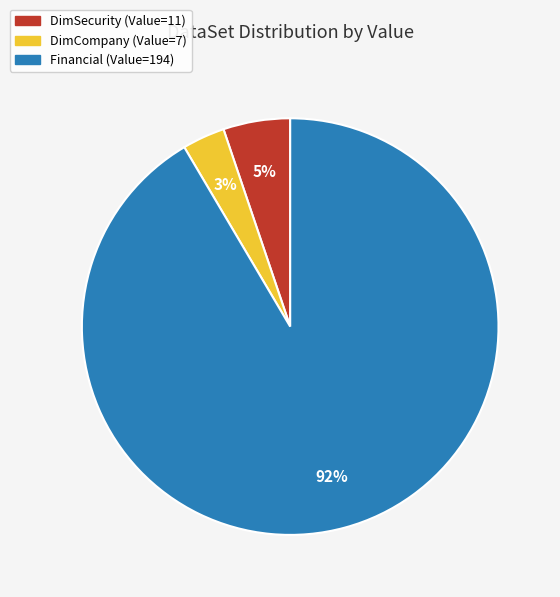

To the nearest percent, what is the average slice percentage?

33%